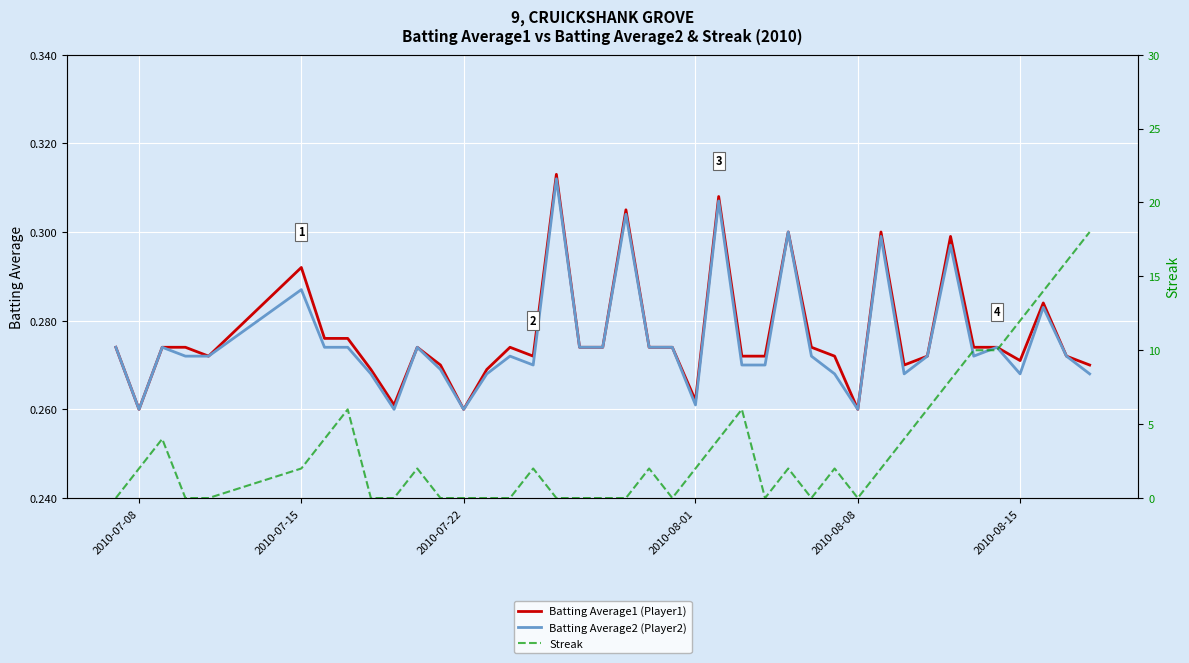

Is it true that Batting Average1 (Player1) equals 0.4 at 2010-08-01?

False